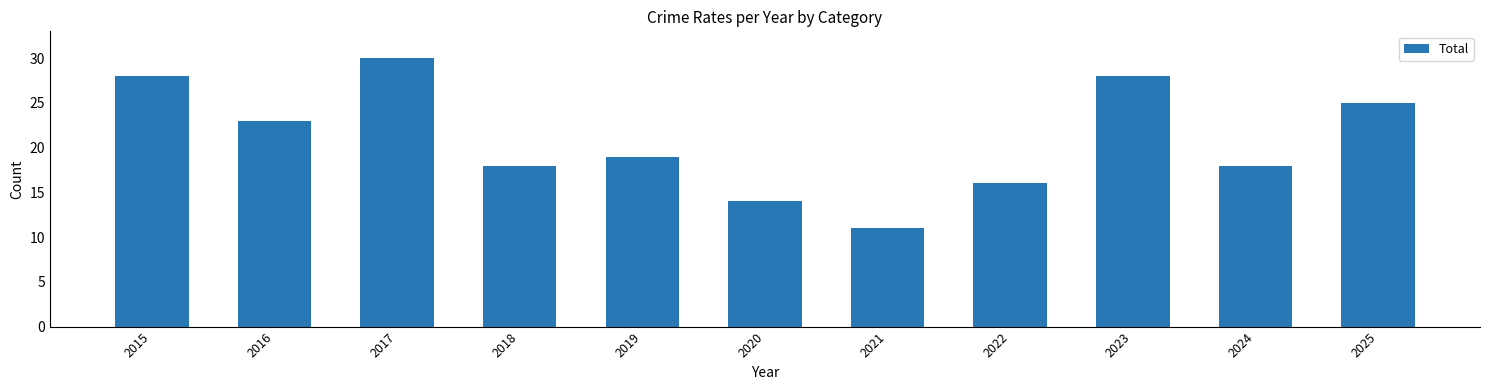

What is the difference between the maximum and minimum values?

19